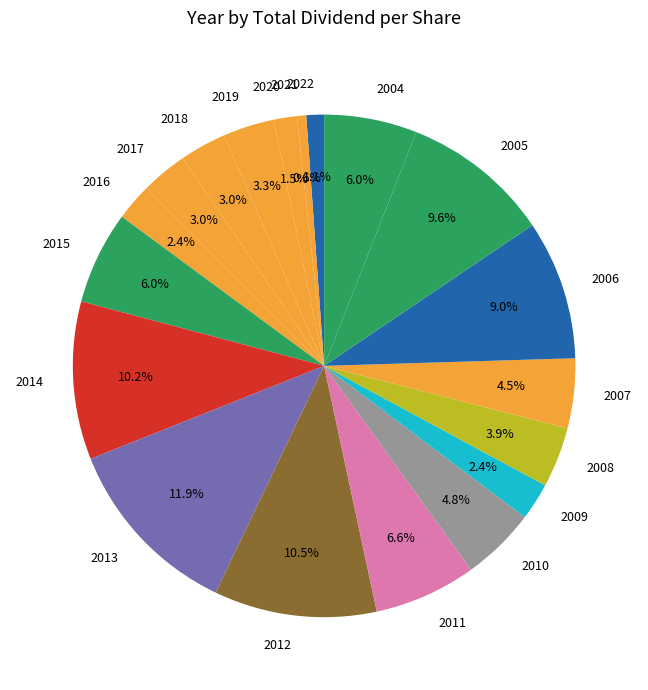

What is the total percentage of 2005 and 2012?

20.0%